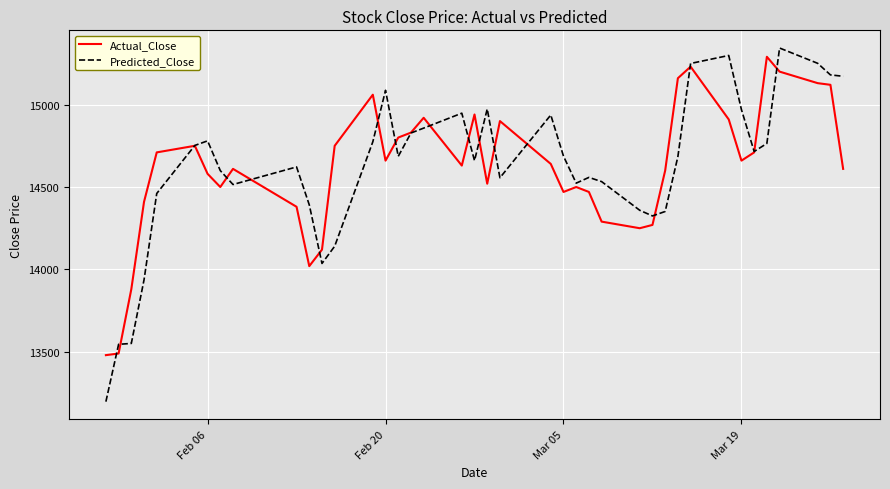

What is the greatest value displayed?

15343.2